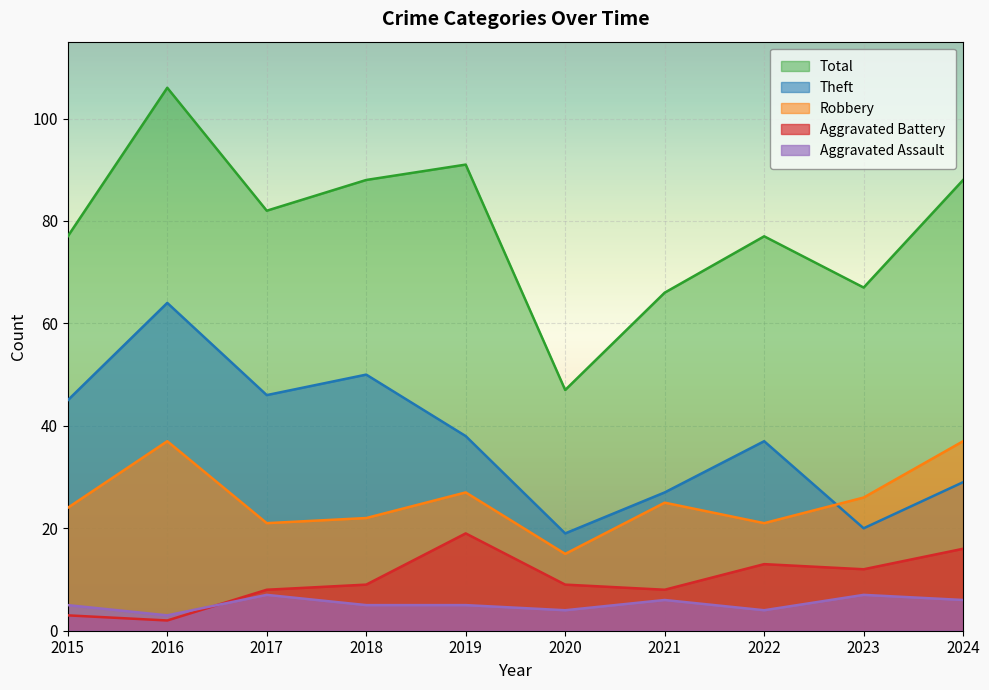

Does the chart display data point markers on the line(s)?

No